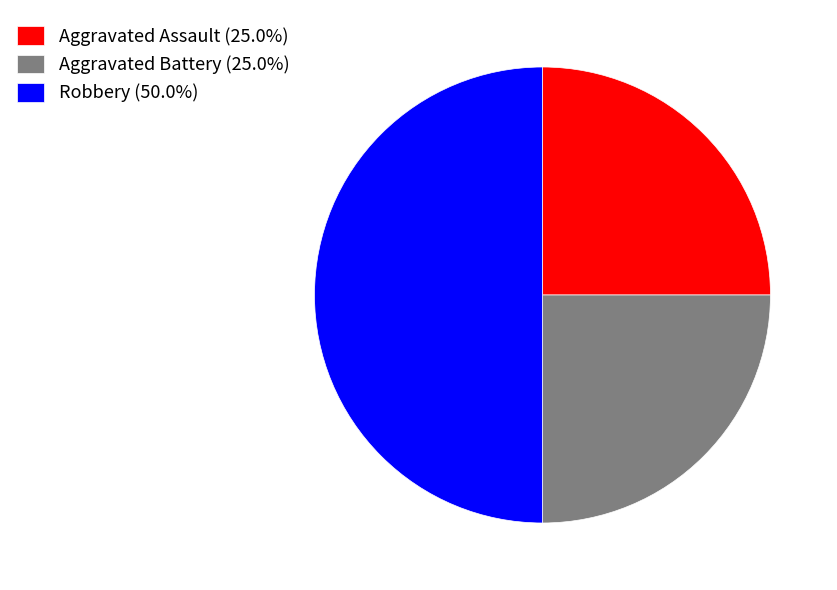

Does Aggravated Battery account for over 50% of the chart?

No